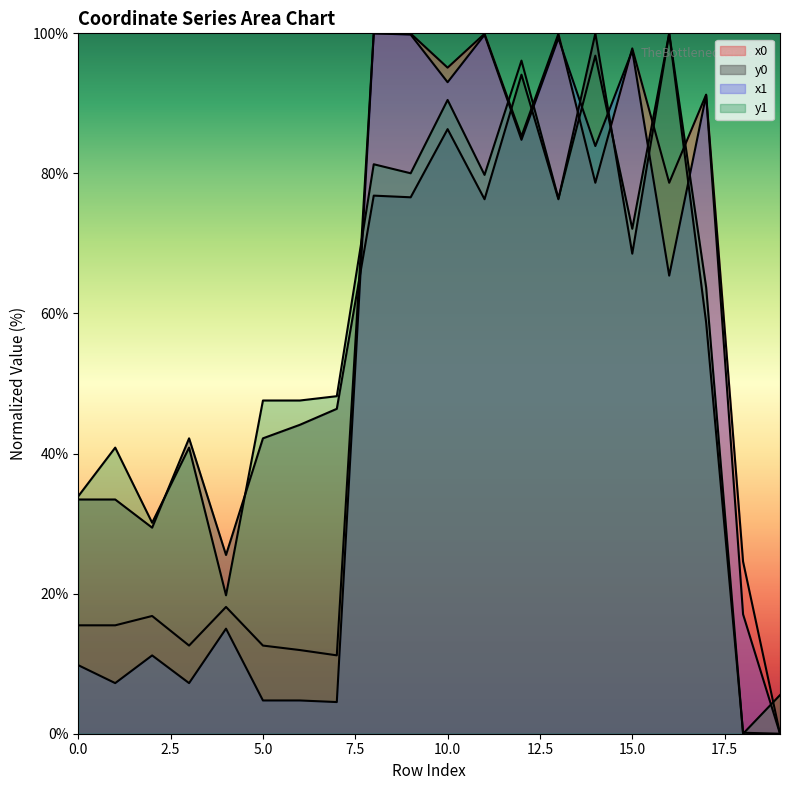

Does the chart display data point markers on the line(s)?

No